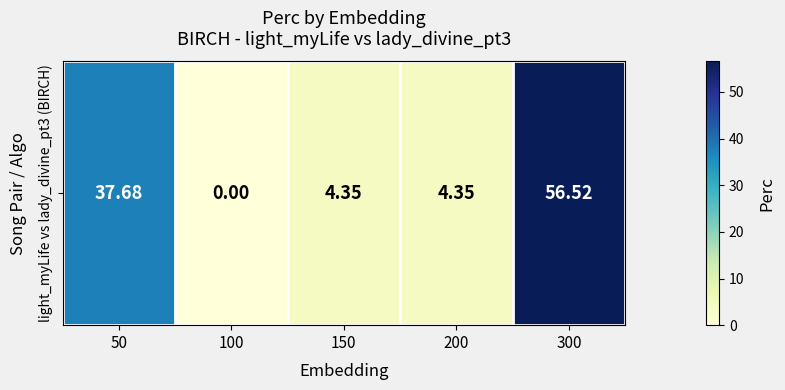

Which category has the highest value across all series?

300